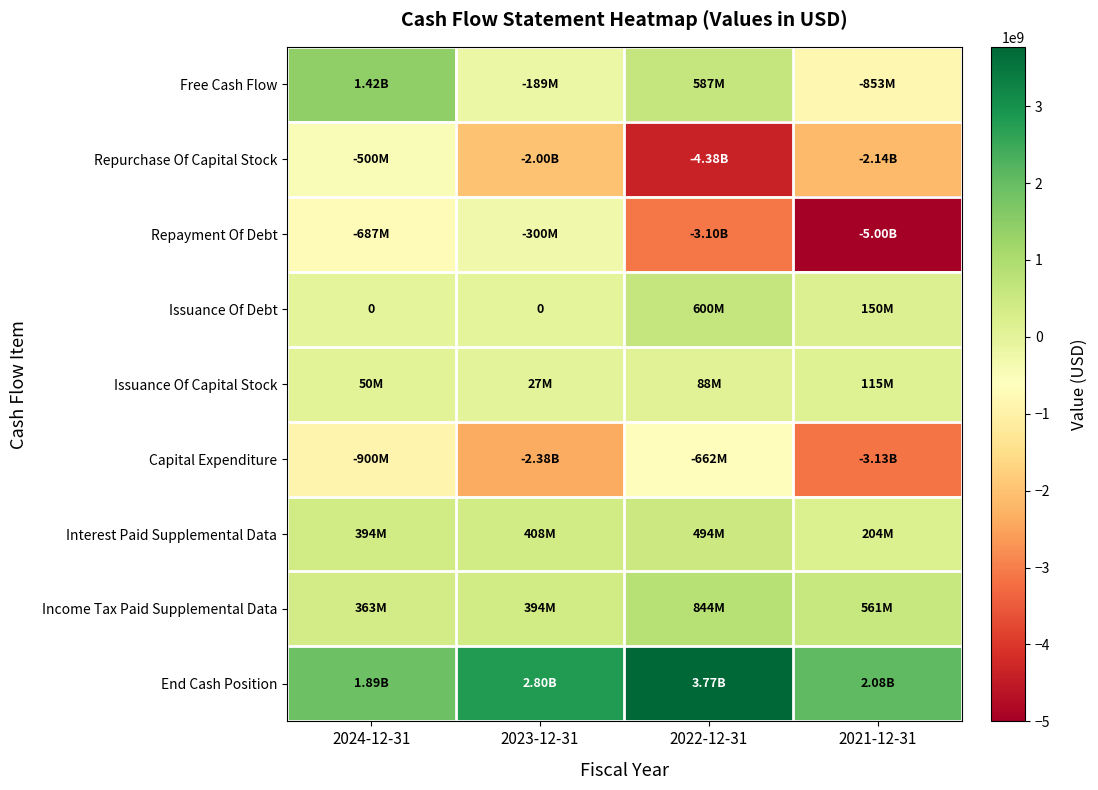

At which label does Repayment Of Debt reach its peak?

2023-12-31